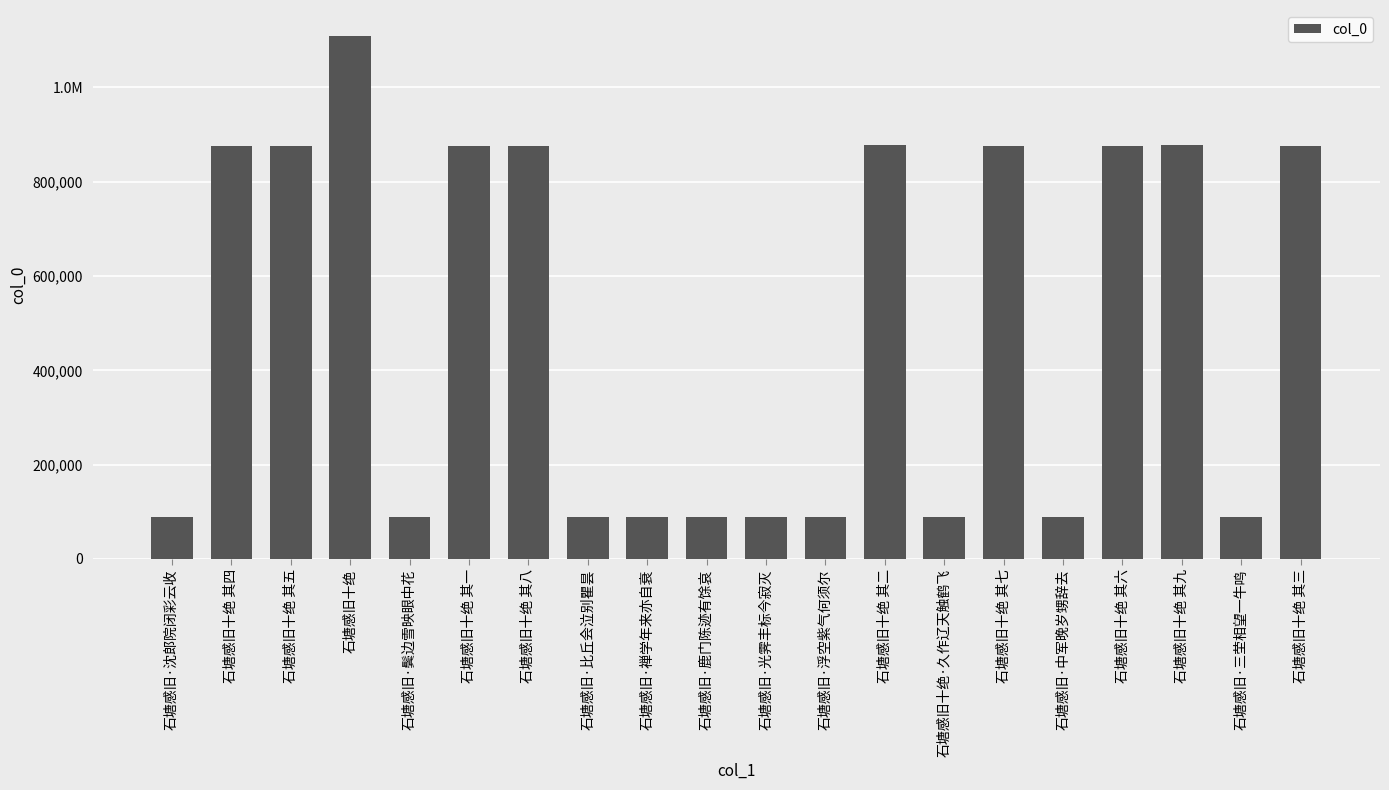

How many data points are less than 874849?

10